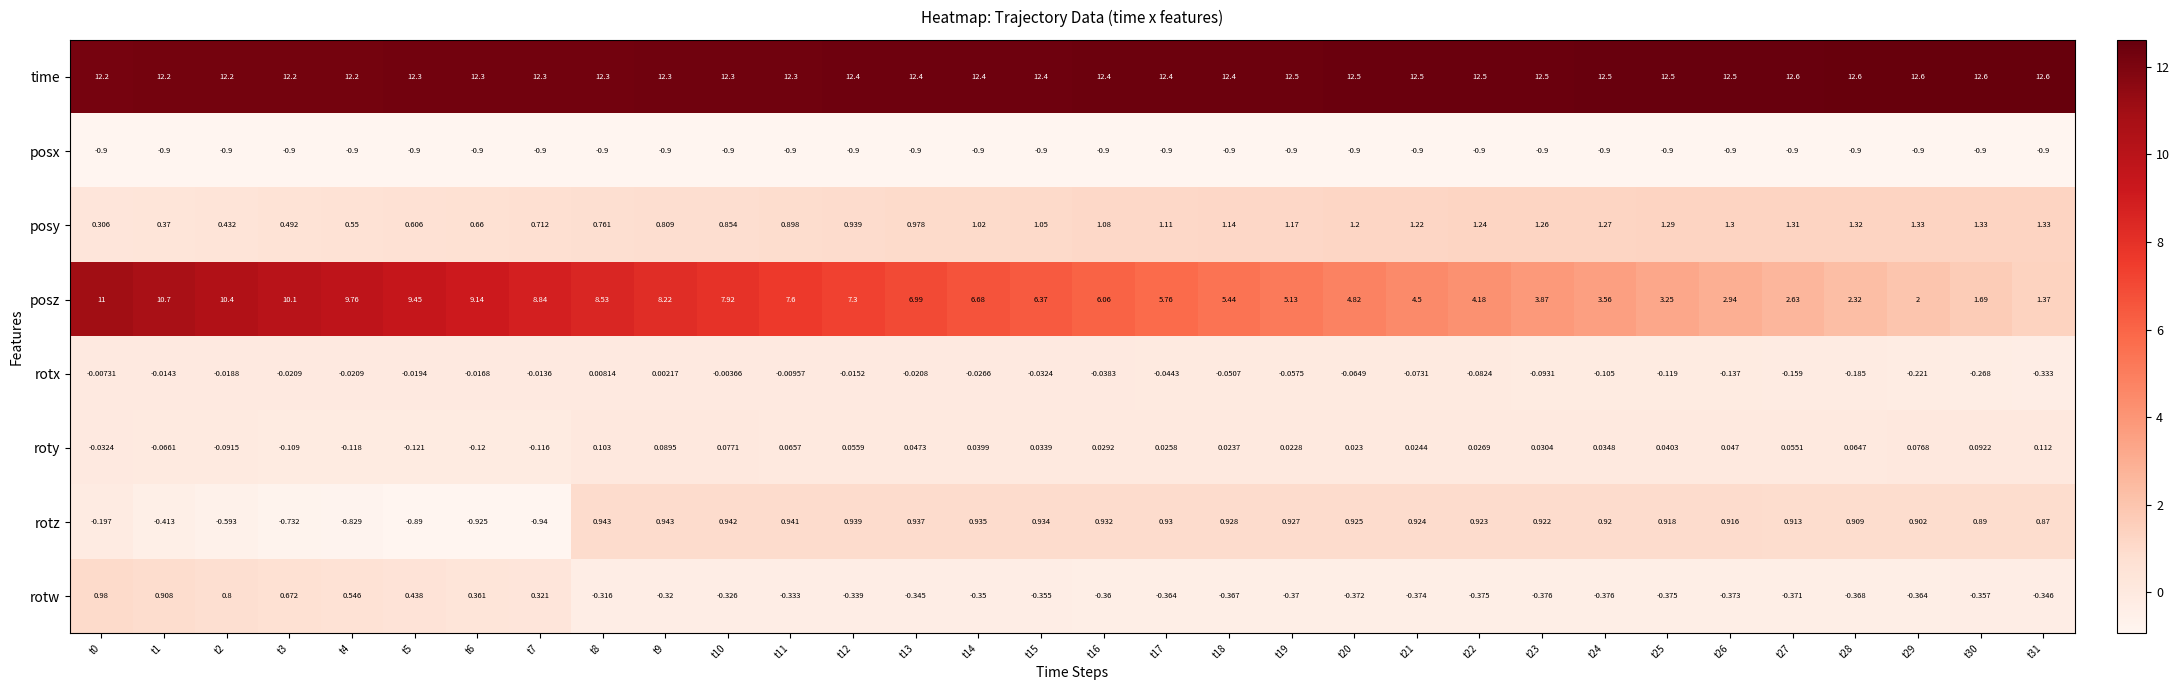

Which series changed the most between t18 and t31?

posz